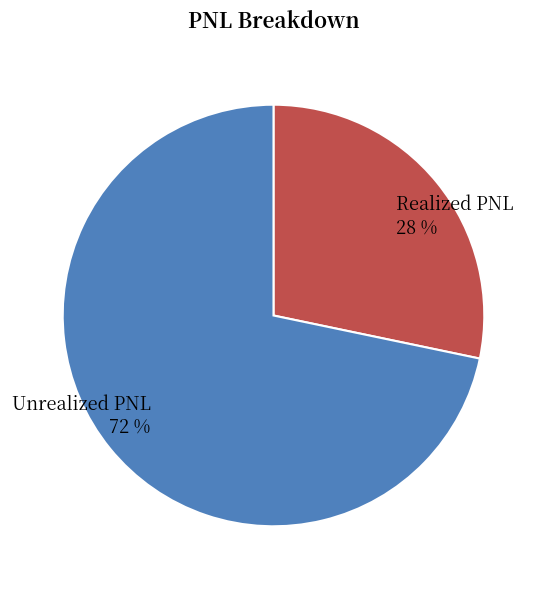

The Unrealized PNL slice represents 65% of the pie. True or false?

False